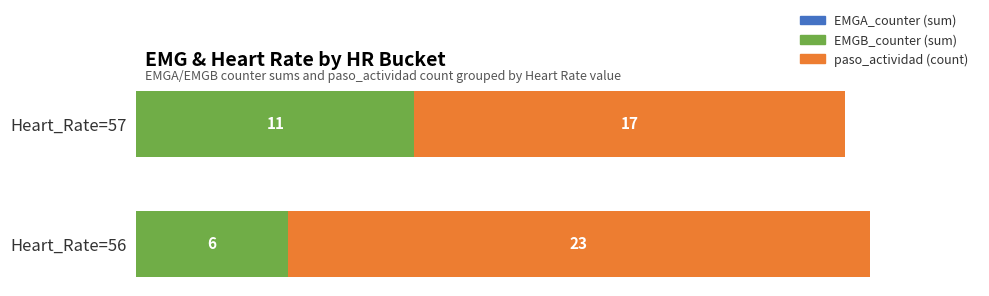

Is it true that EMGB_counter (sum) equals 6 at Heart_Rate=56?

True